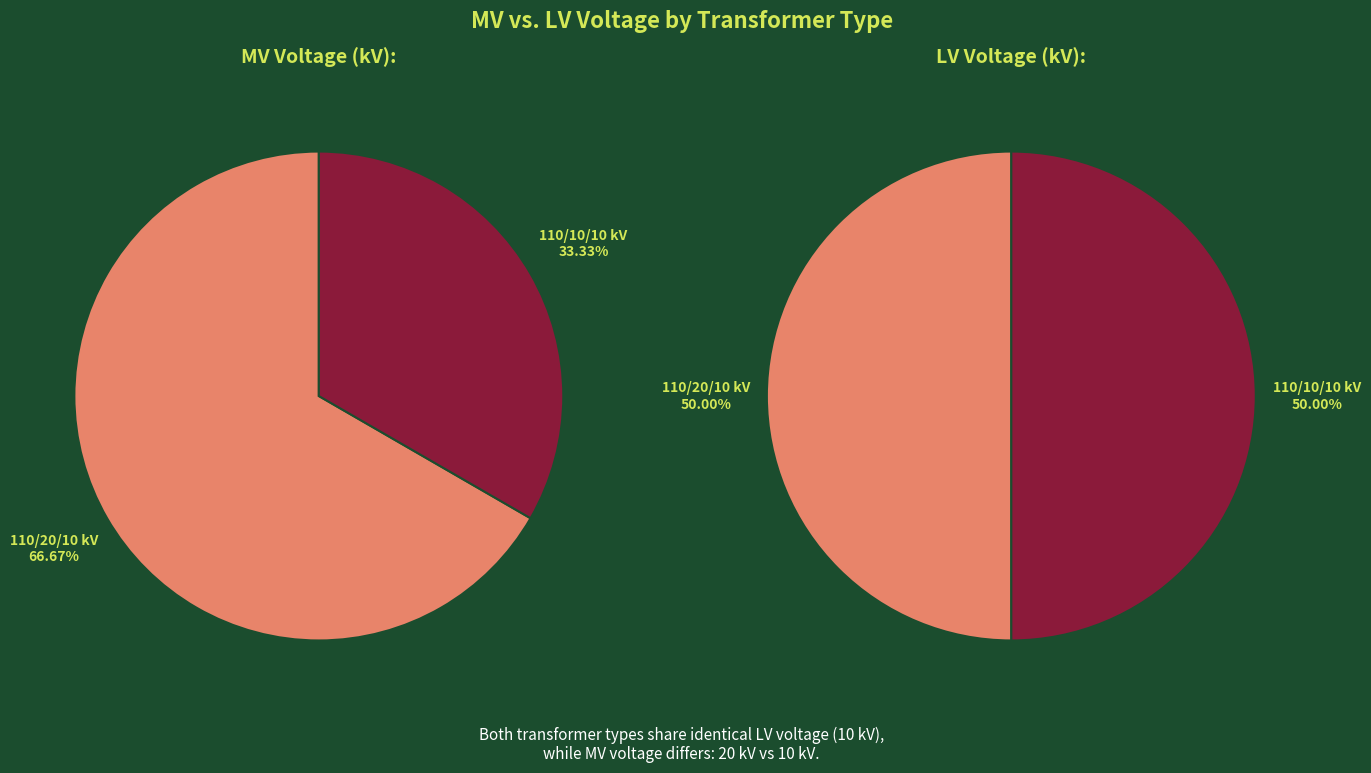

How many slices are in this pie chart?

2